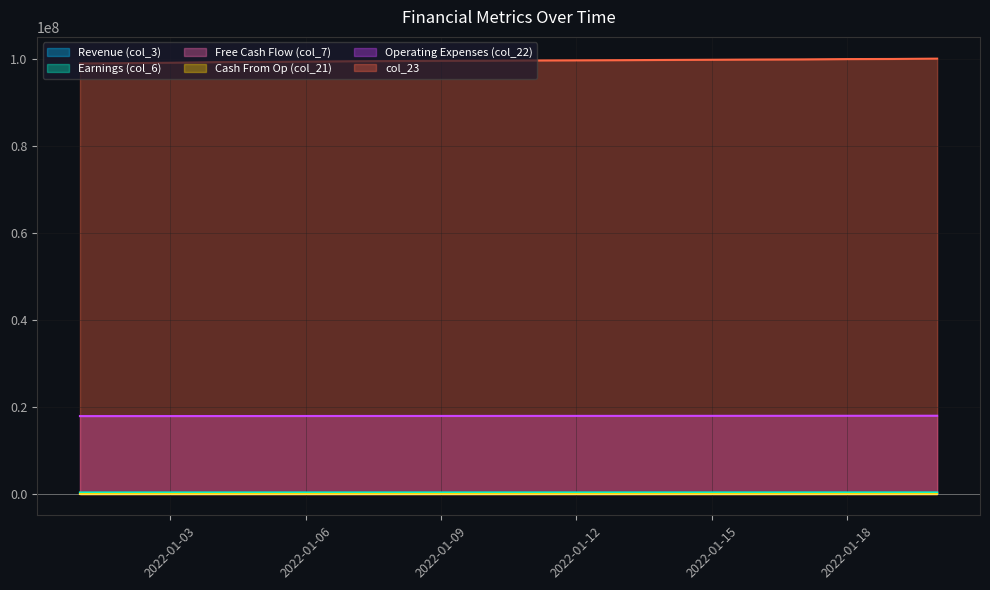

How many series are shown in this chart?

6